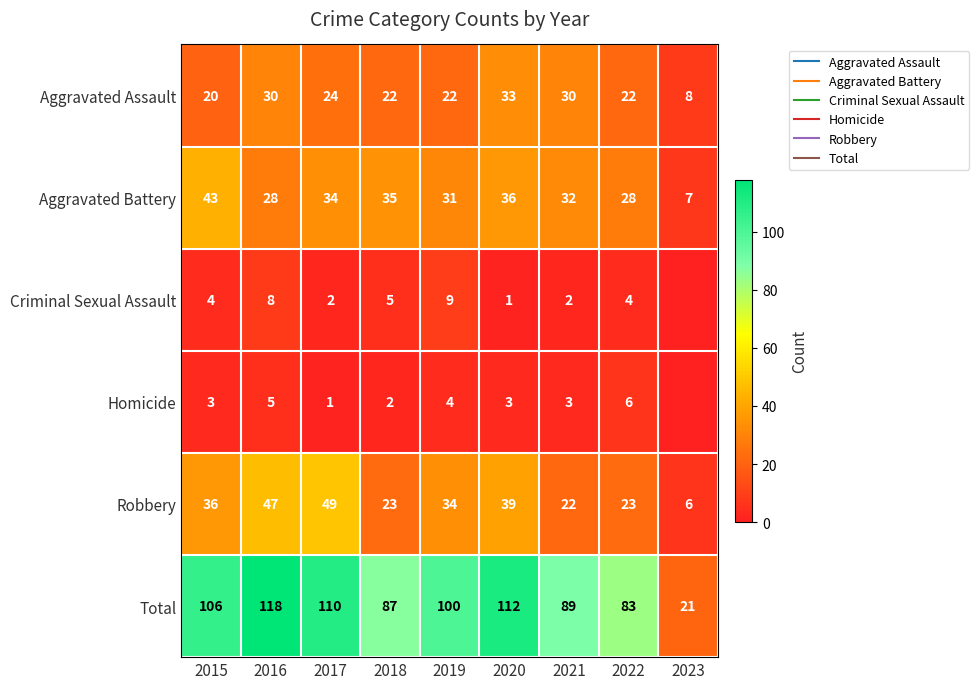

Rank the series by their maximum value, from highest to lowest.

Total, Robbery, Aggravated Battery, Aggravated Assault, Criminal Sexual Assault, Homicide